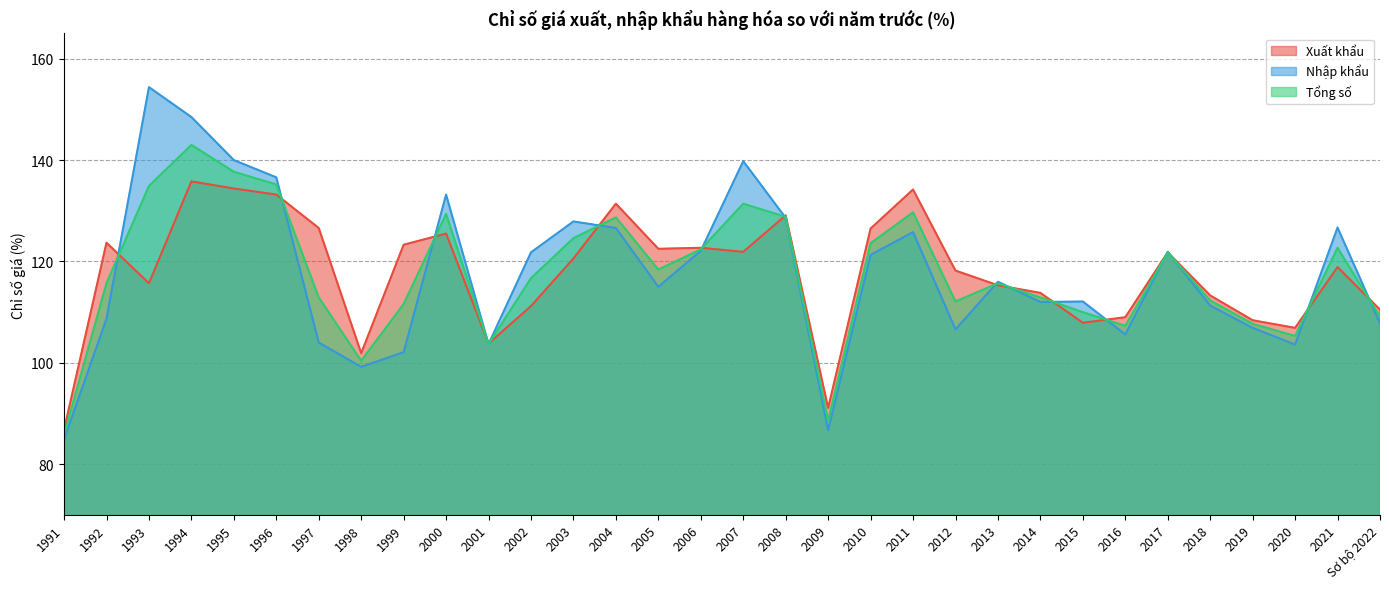

At which category is the sum across all series the highest?

1994